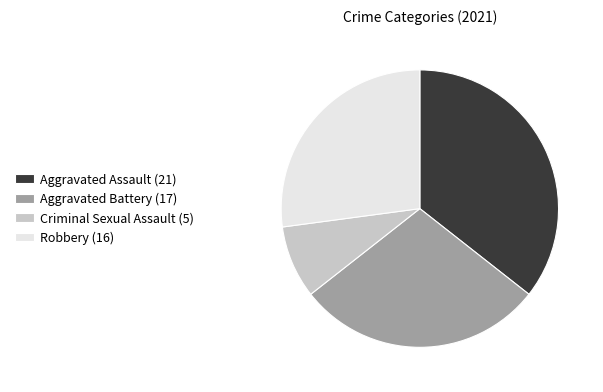

What is the ratio of the value at Aggravated Battery (17) to the value at Robbery (16)?

1.1